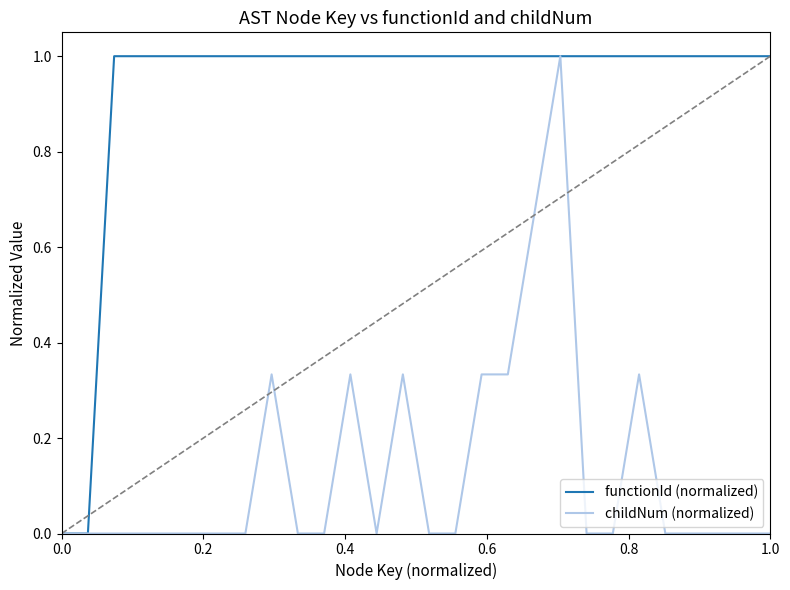

Which series has the largest total across all categories?

functionId (normalized)